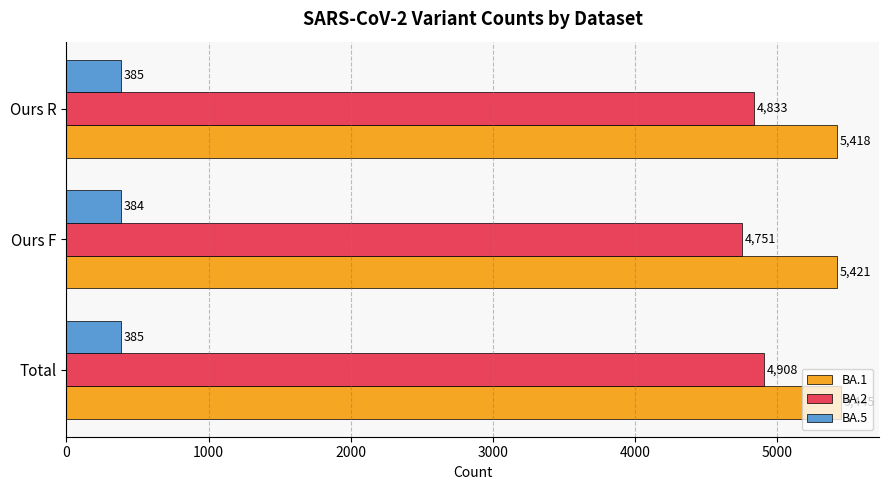

How many data points does each series have?

3